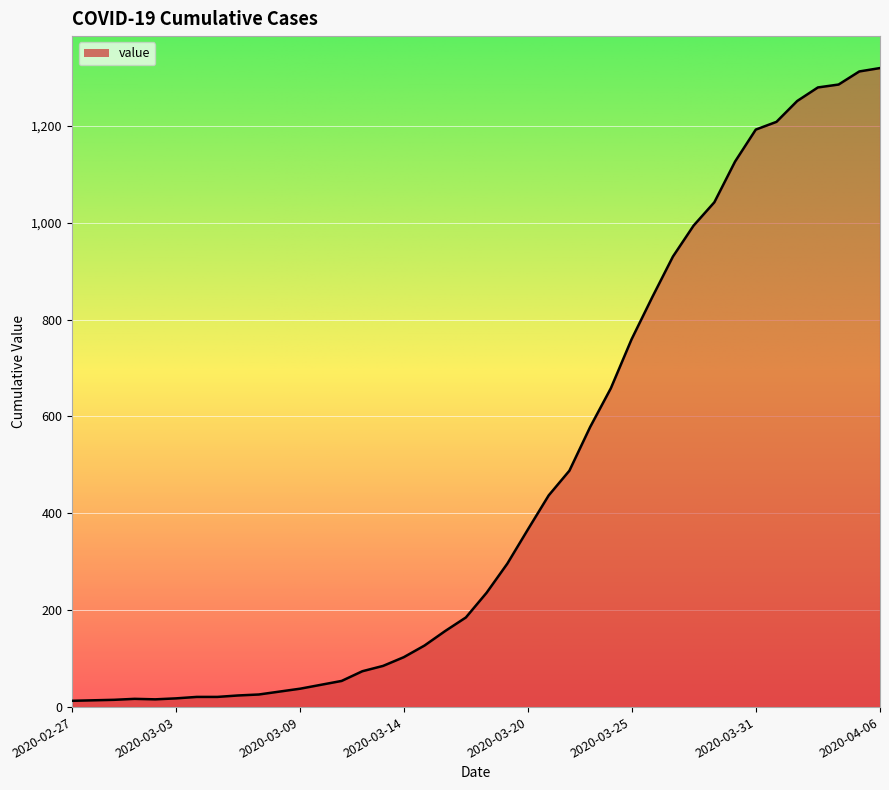

What is the maximum value shown in the chart?

1319